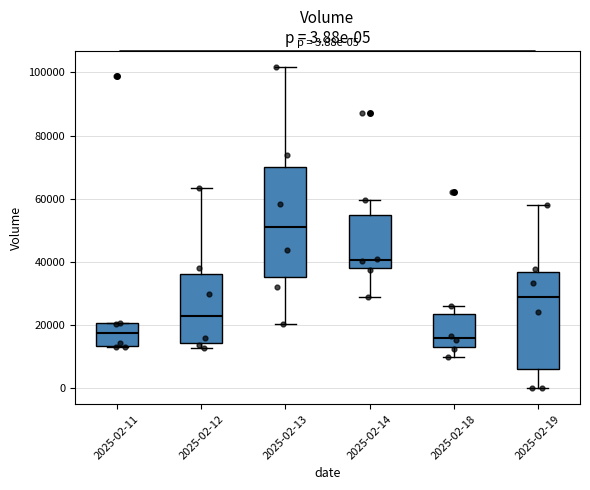

Which box has the highest median line?

2025-02-13